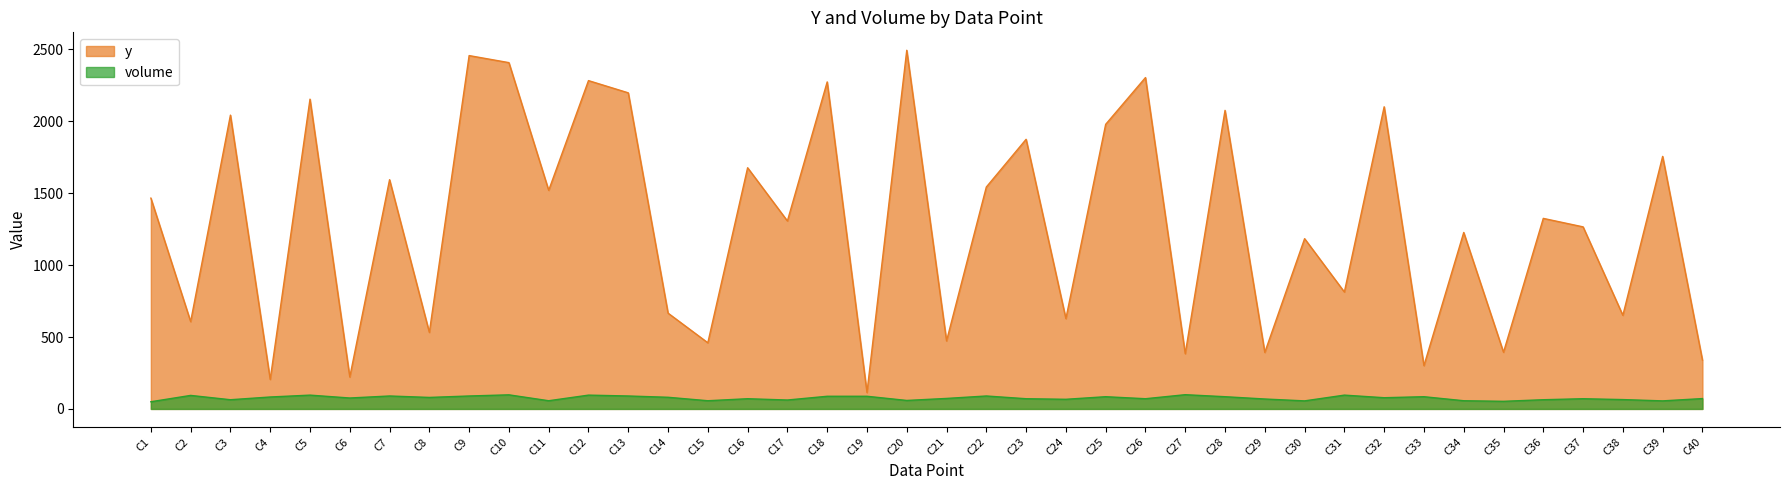

How many interior local peaks does the volume series have?

12